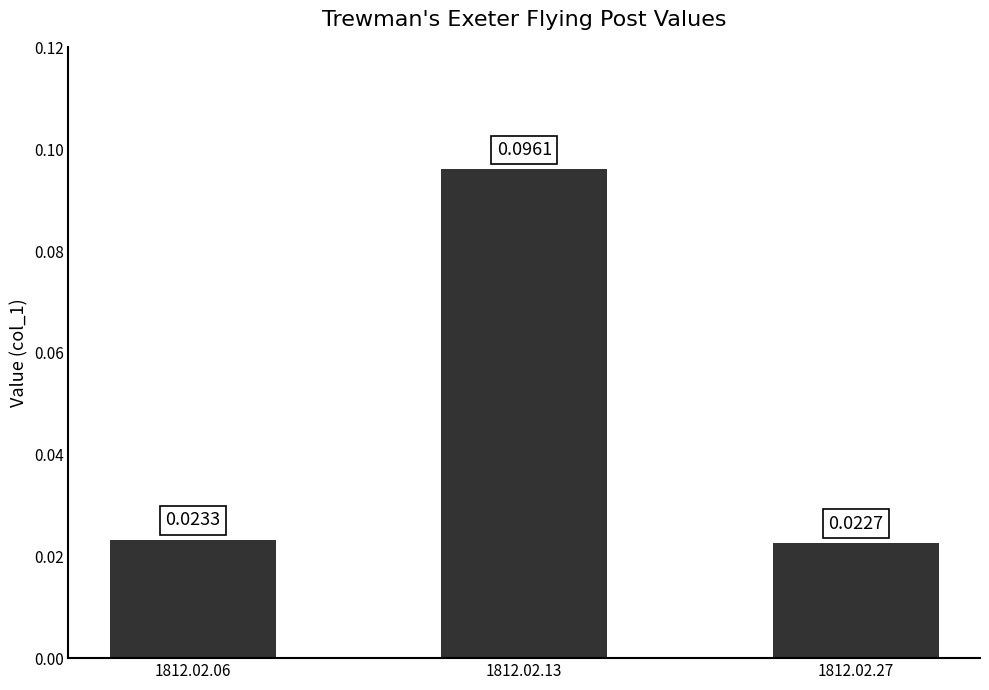

Rank the categories by value from highest to lowest.

1812.02.13, 1812.02.06, 1812.02.27